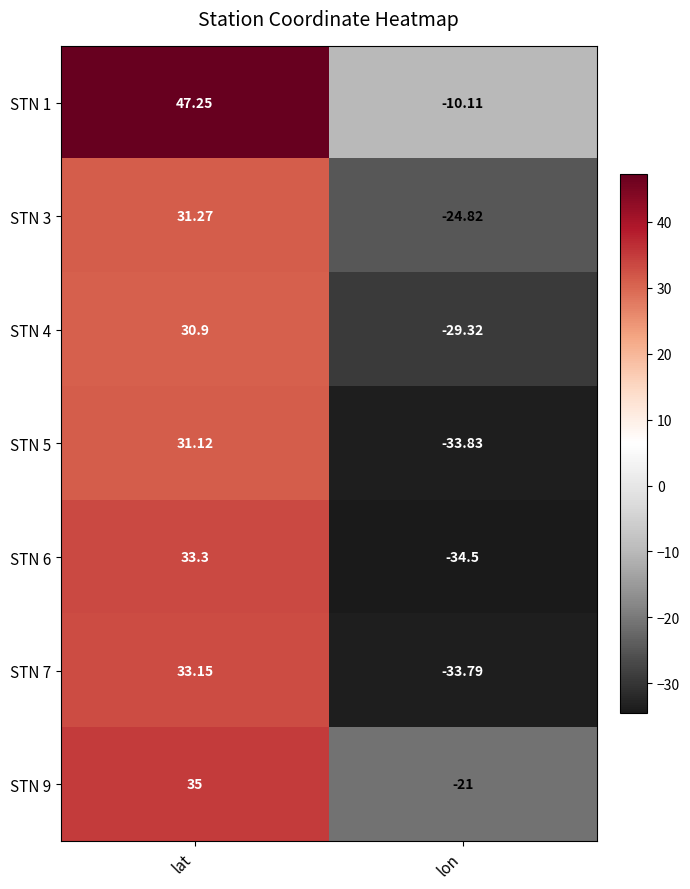

At which label is STN 6 closest to 0?

lat